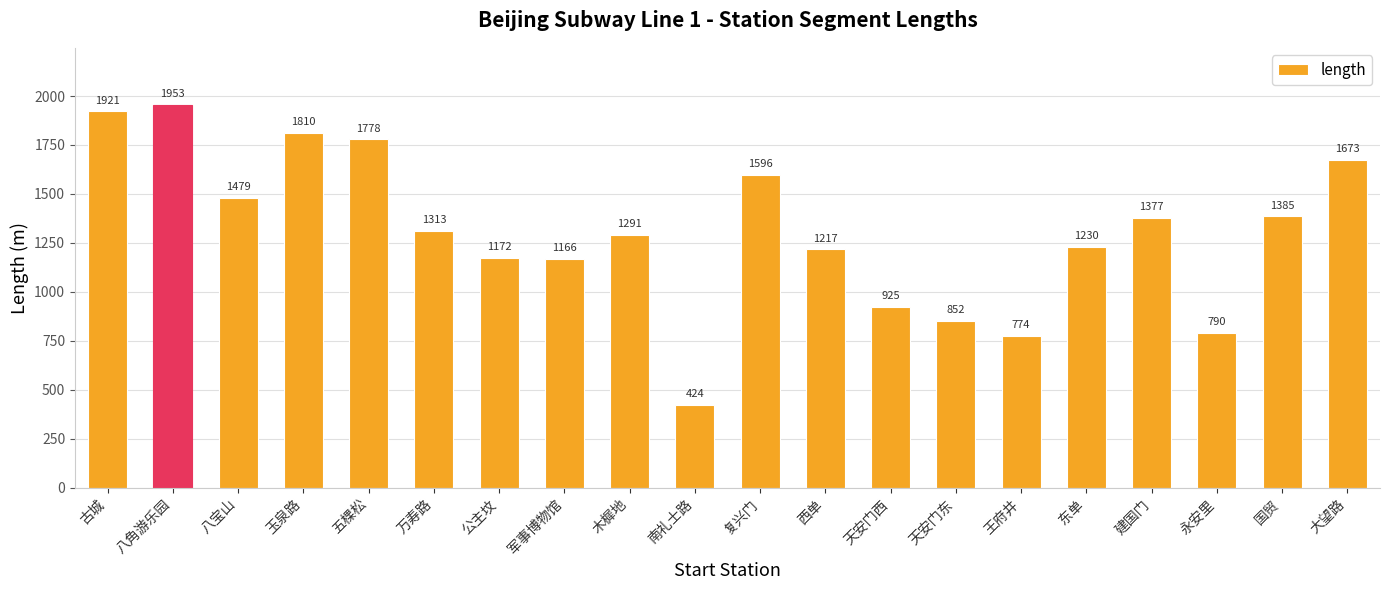

List the labels in order of value, largest first.

八角游乐园, 古城, 玉泉路, 五棵松, 大望路, 复兴门, 八宝山, 国贸, 建国门, 万寿路, 木樨地, 东单, 西单, 公主坟, 军事博物馆, 天安门西, 天安门东, 永安里, 王府井, 南礼士路